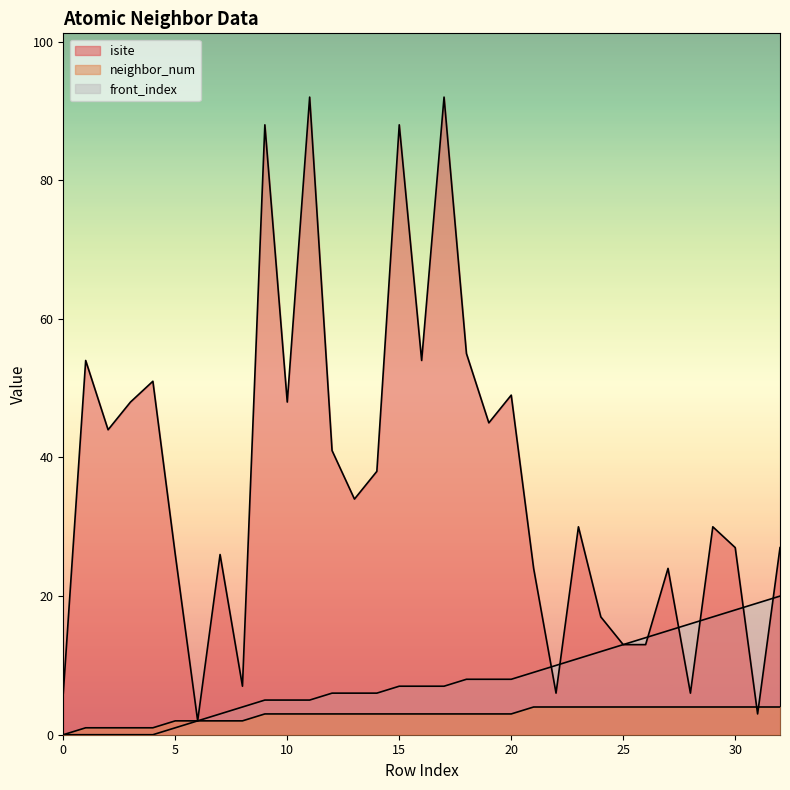

What is the approximate value of front_index at 32, to the nearest 5?

20